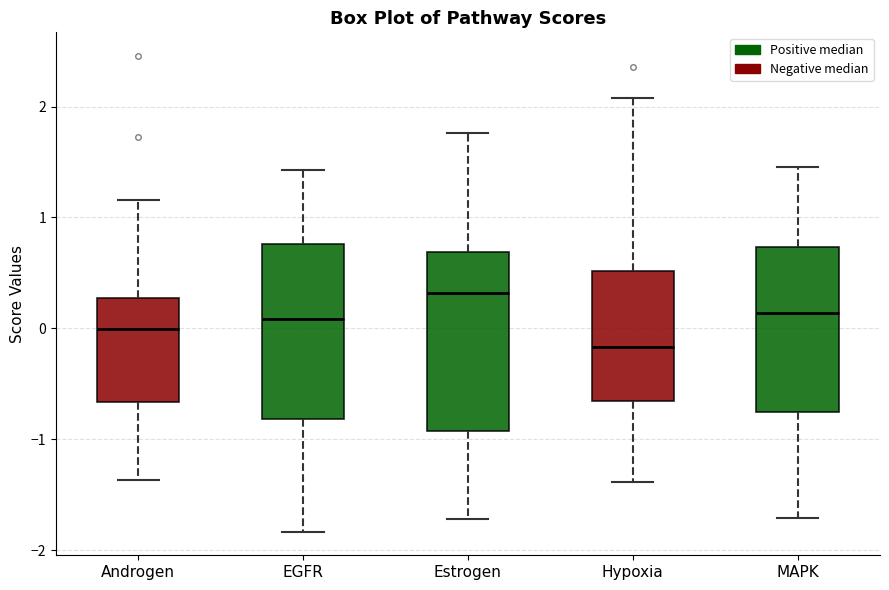

Reading left to right, read every box against the y-axis: the position of its median line, the range the box covers, and the ends of its whiskers. The values are not printed on the chart, so give them approximately, as read against the axis.

Androgen: median 0.0, box -0.7 to 0.3, whiskers -1.4 to 1.2
EGFR: median 0.1, box -0.8 to 0.8, whiskers -1.8 to 1.4
Estrogen: median 0.3, box -0.9 to 0.7, whiskers -1.7 to 1.8
Hypoxia: median -0.2, box -0.7 to 0.5, whiskers -1.4 to 2.1
MAPK: median 0.1, box -0.8 to 0.7, whiskers -1.7 to 1.5